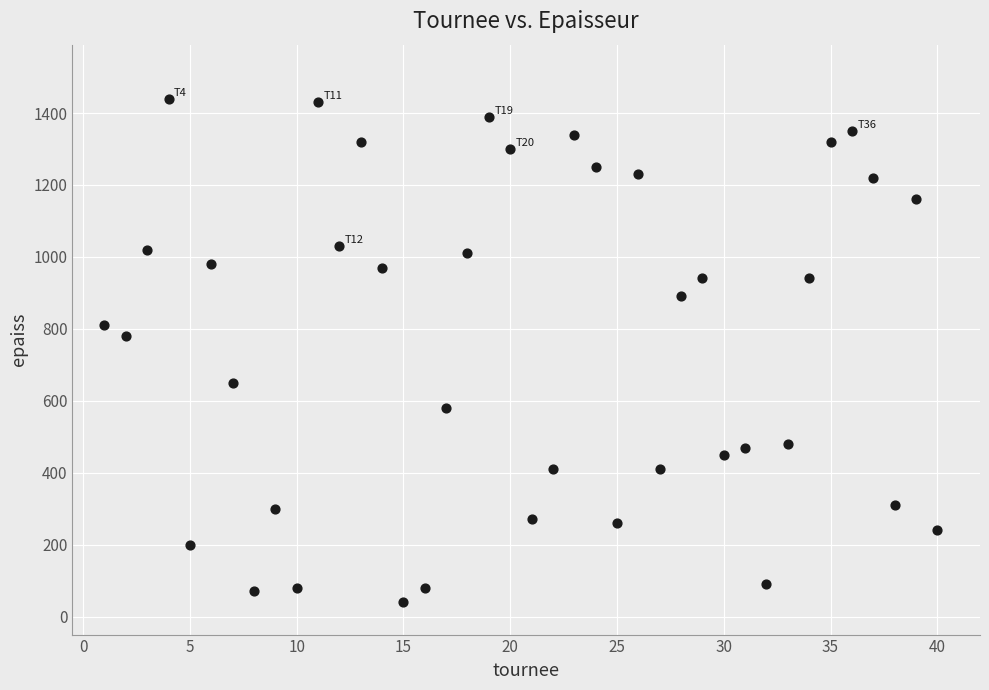

What Y value in the scatter plot is closest to 740?

780